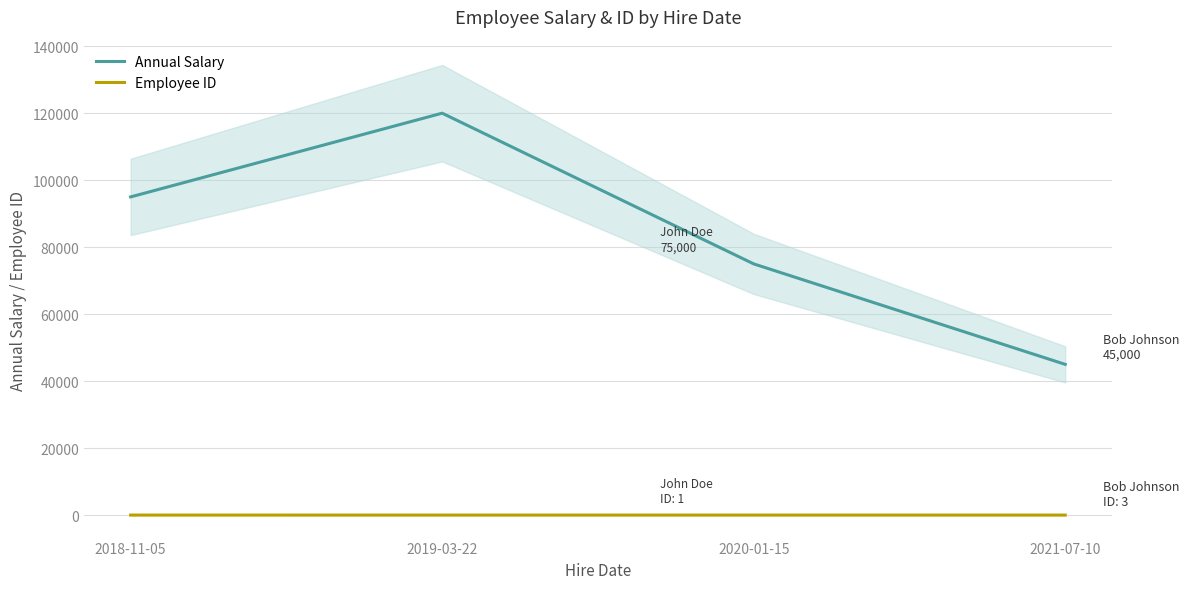

True or false: Annual Salary and Employee ID intersect in this chart.

False